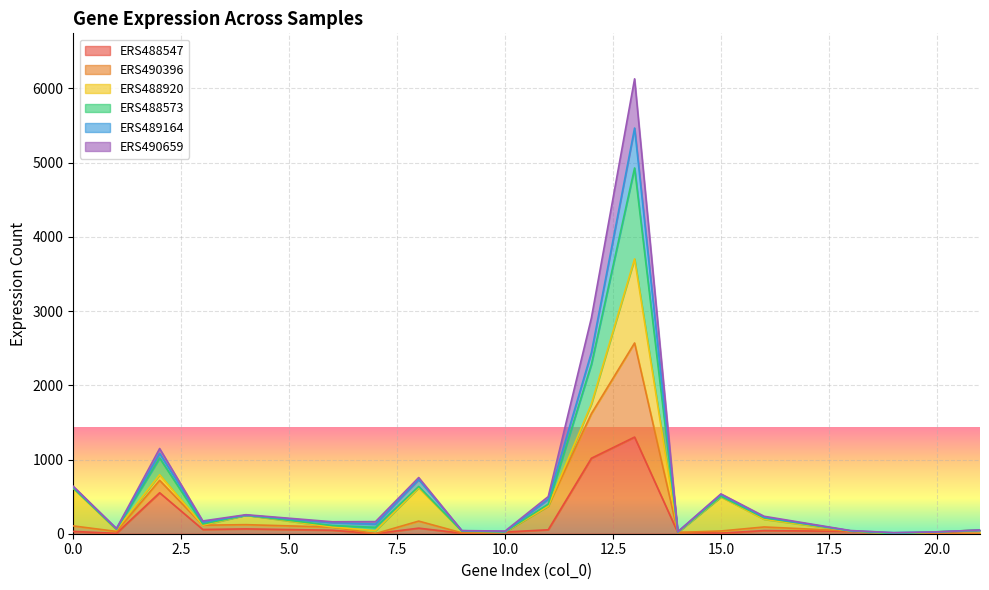

What is the maximum value for ERS488547?

1302